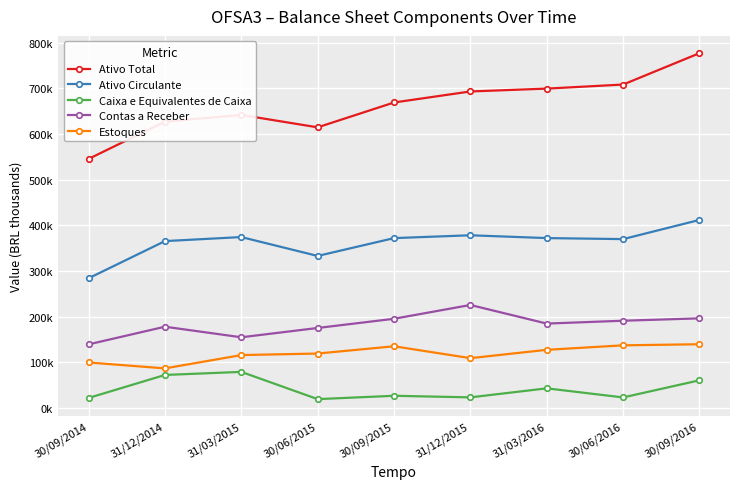

In Ativo Total, how many points are lower than both neighbors (excluding endpoints)?

1